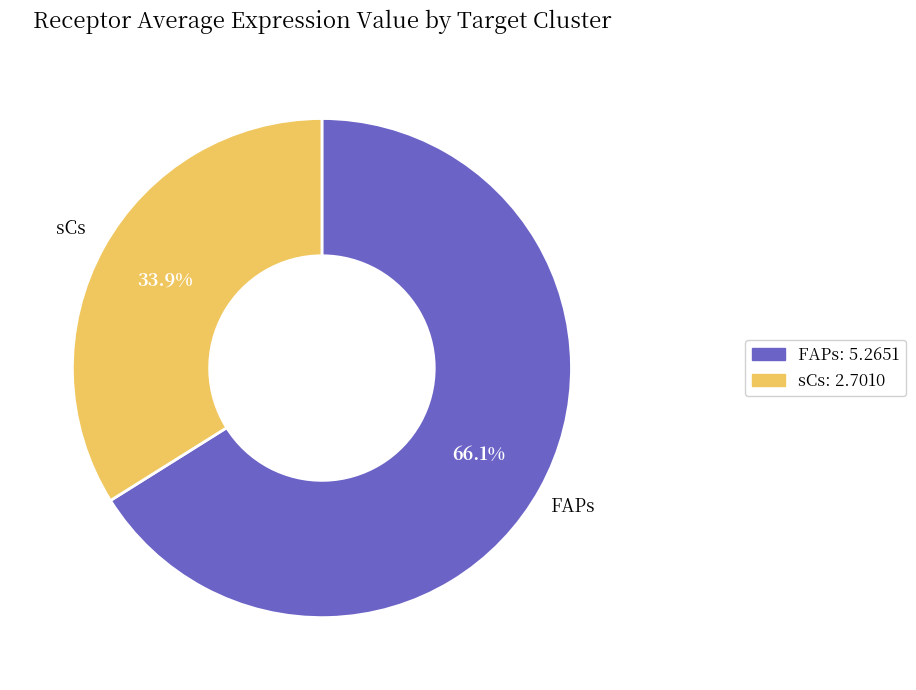

Is it true that sCs is 23% of the pie?

False